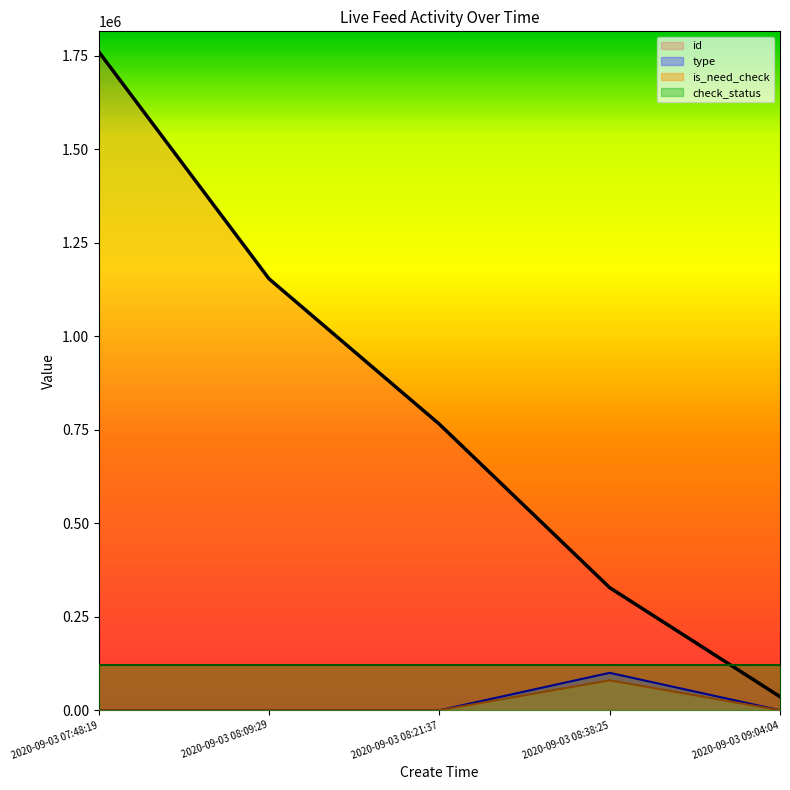

The id series shows 746654.9 at 2020-09-03 08:09:29. True or false?

False